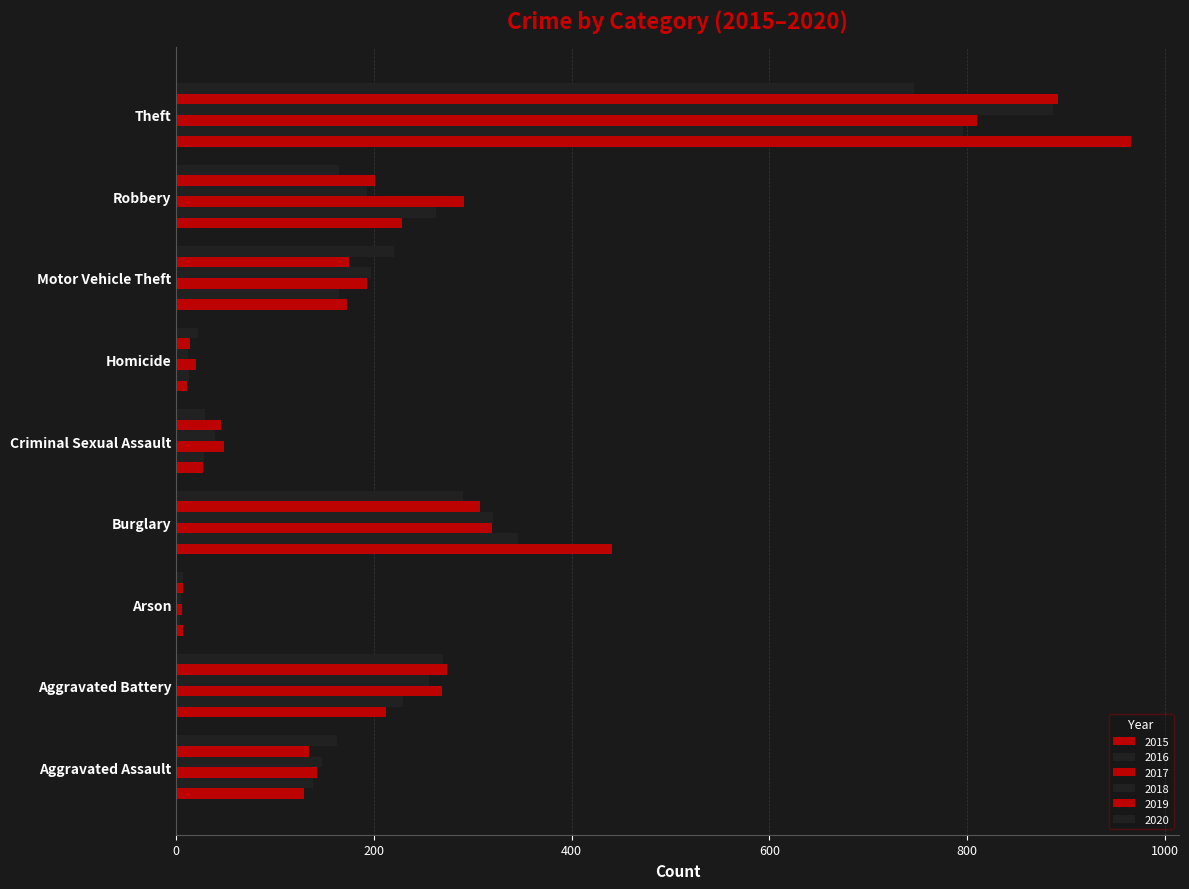

What is the highest value of the 2015 series?

966